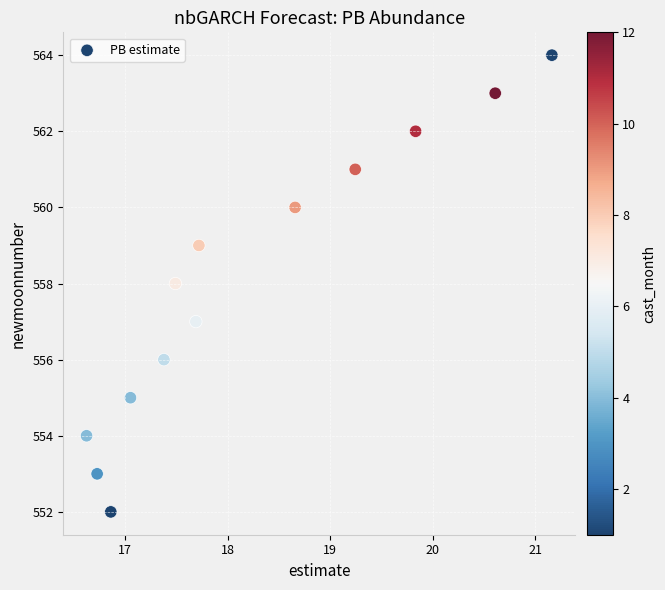

What is the range of Y values (max minus min)?

12